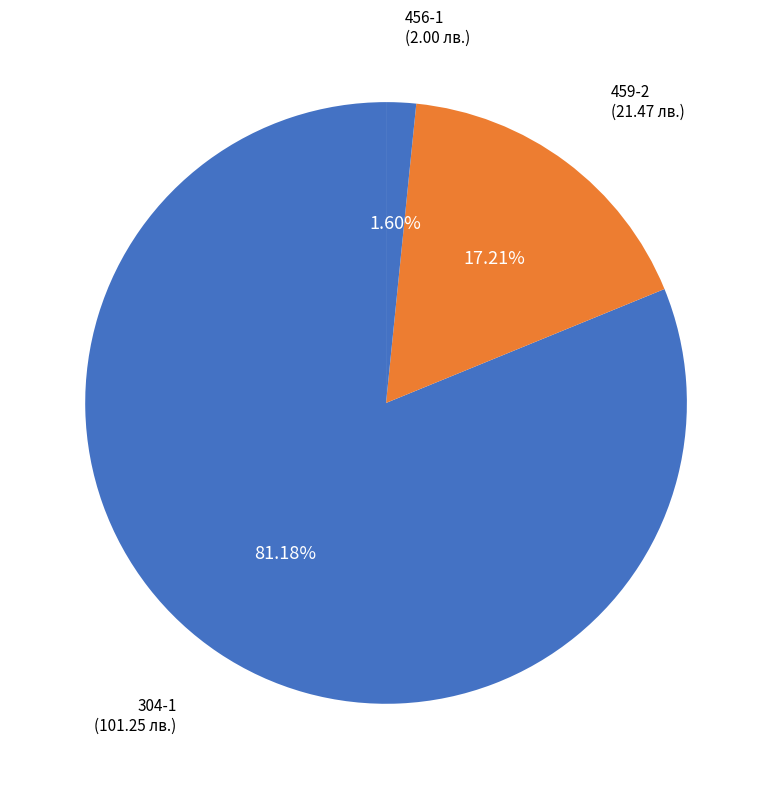

Is it true that 304-1 is 81% of the pie?

True